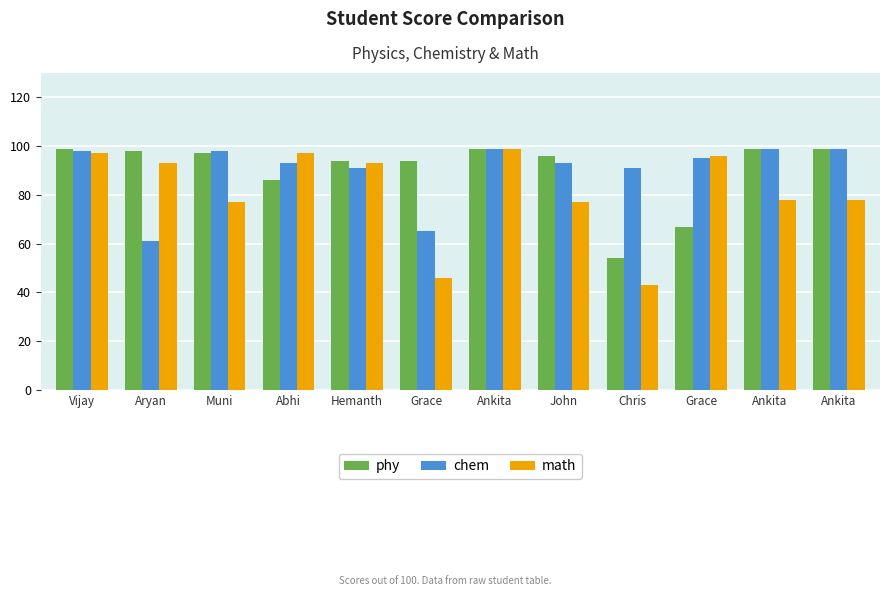

Count the number of categories in the chart.

12